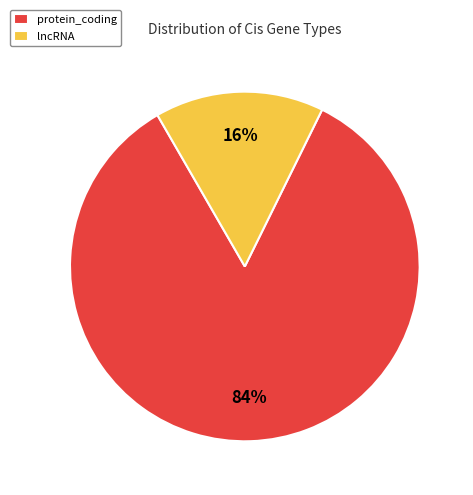

Do protein_coding and lncRNA together represent more than half of the pie?

Yes